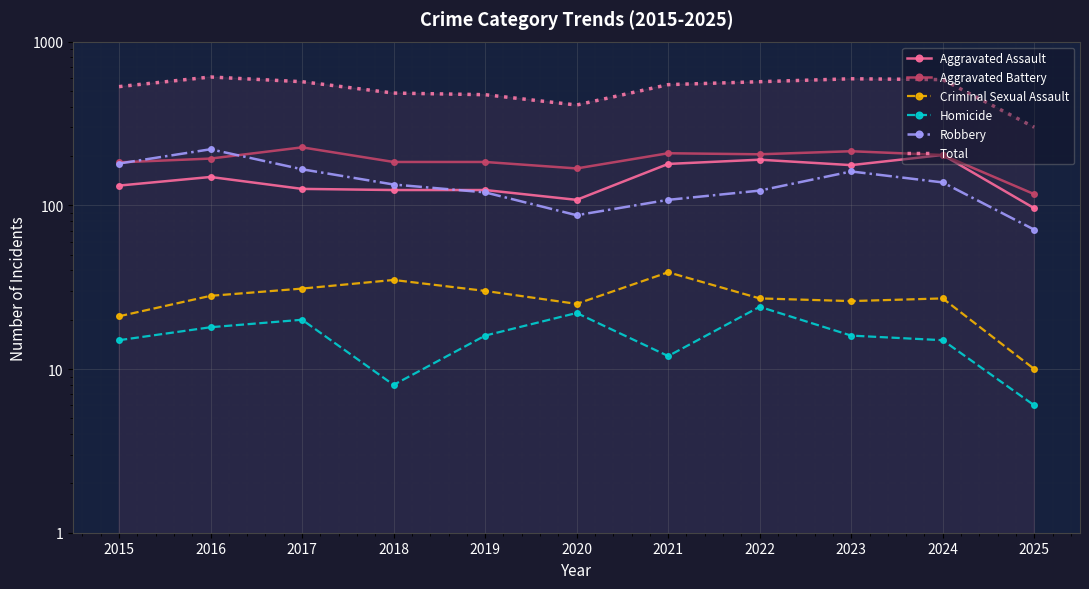

True or false: Aggravated Assault and Total intersect in this chart.

False